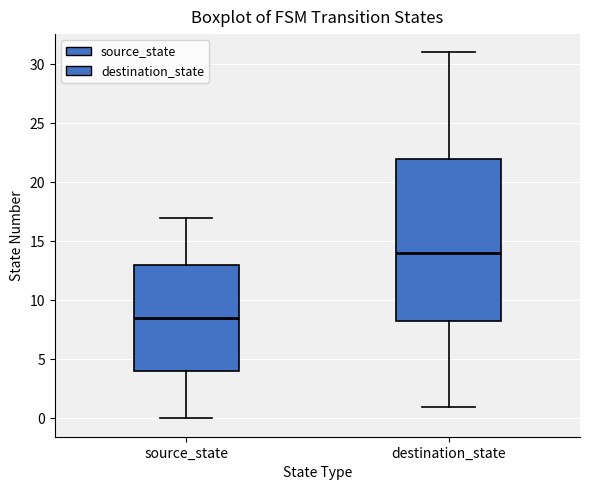

Which box has the lowest median line?

source_state